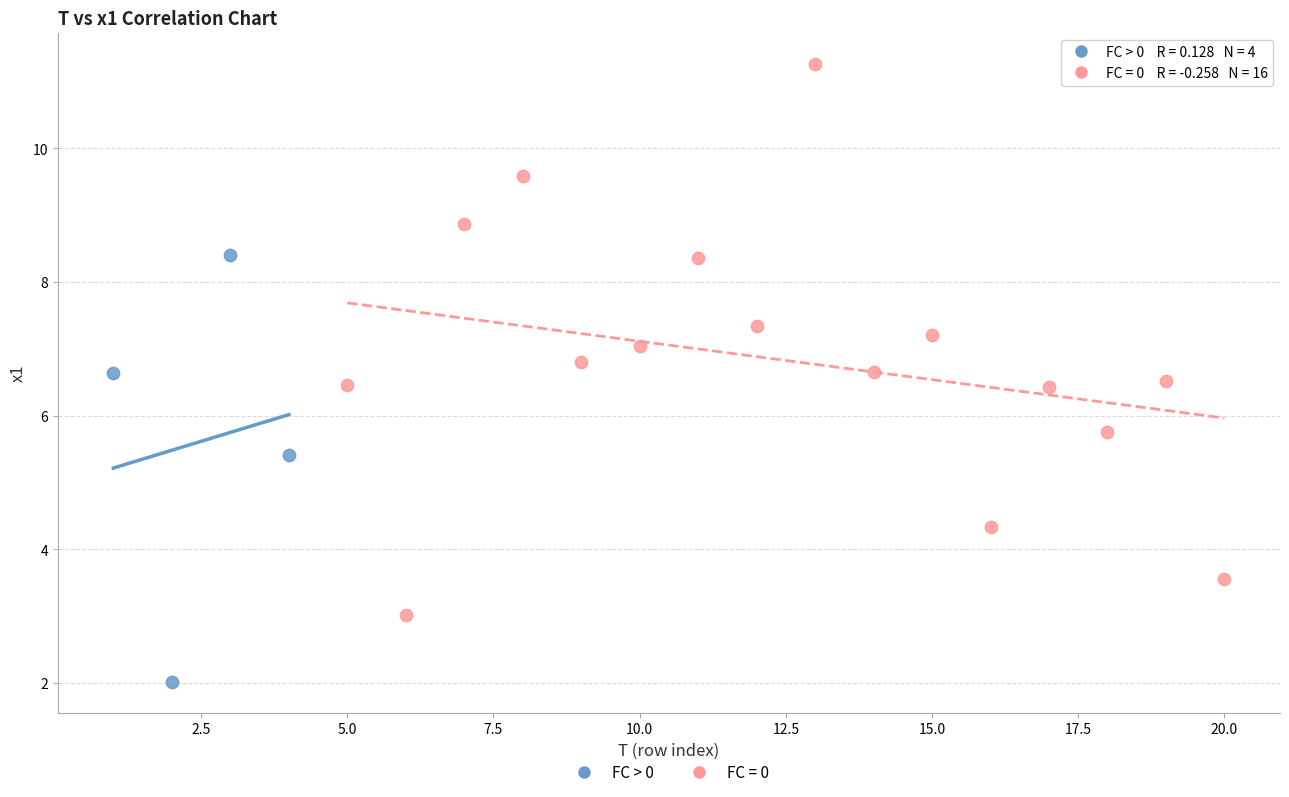

Which series contains the lowest Y value?

FC > 0